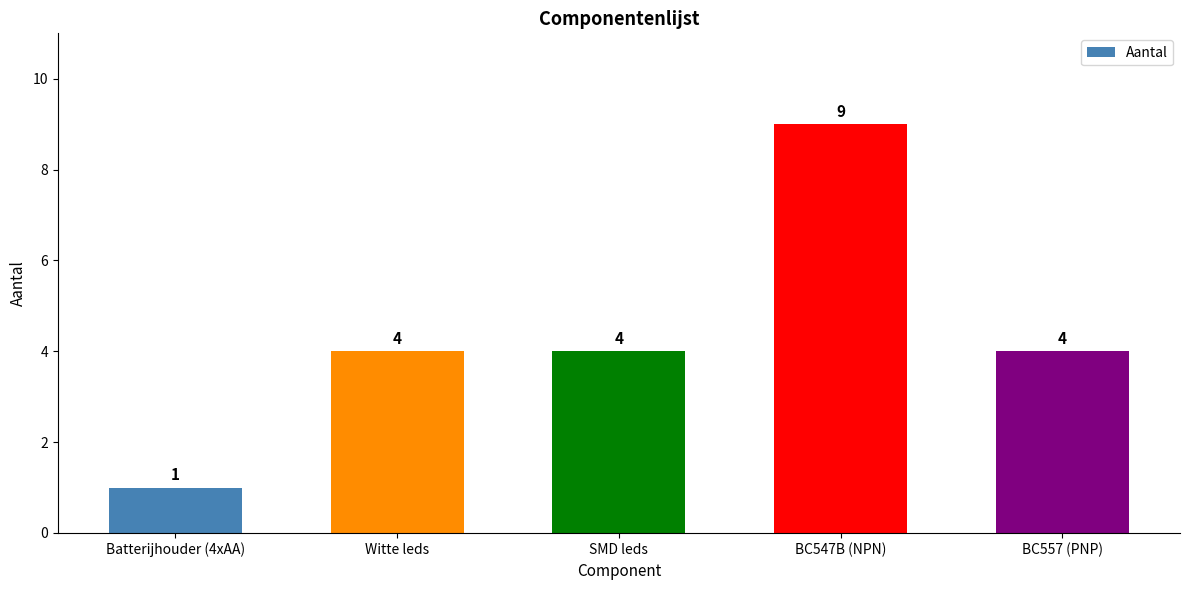

Are the bars grouped side by side (vs. stacked)?

No